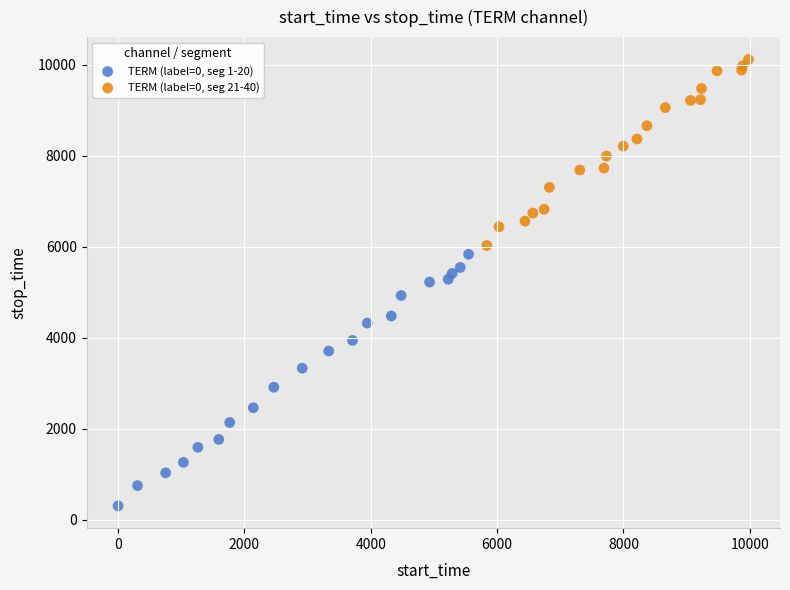

Which series has the widest spread of Y values?

TERM (label=0, seg 1-20)